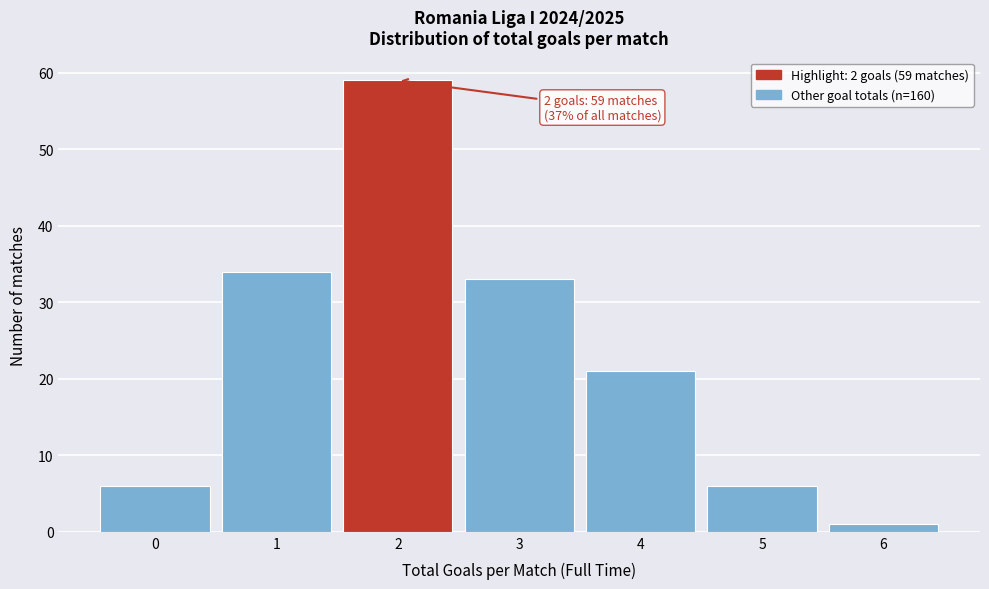

Reading left to right, what are all the values shown in this chart?

6	34	59	33	21	6	1